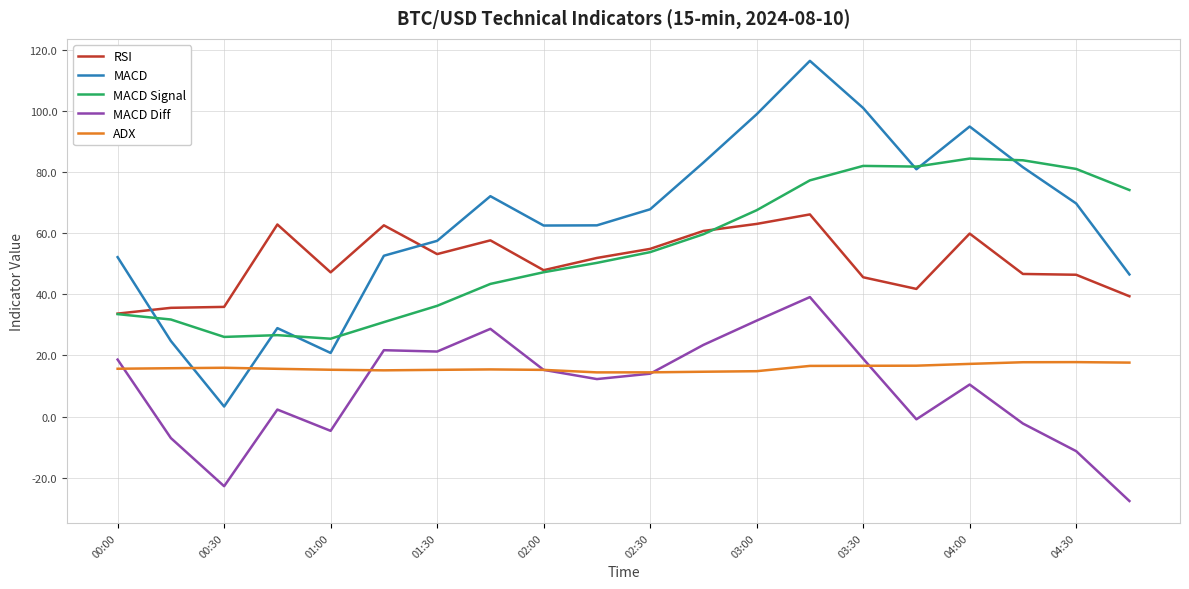

What is the sum of all ADX values?

318.5